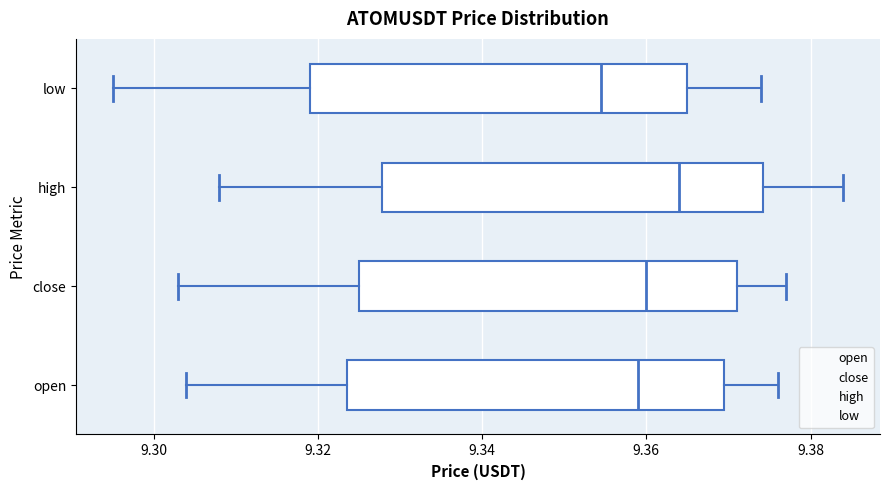

Reading bottom to top, transcribe this box plot: for each box, give where its median line is, the range the box spans, and where its two whiskers end, as read against the x-axis. The values are not printed on the chart, so give them approximately, as read against the axis.

open: median 9.360, box 9.324 to 9.370, whiskers 9.304 to 9.376
close: median 9.360, box 9.326 to 9.372, whiskers 9.304 to 9.378
high: median 9.364, box 9.328 to 9.374, whiskers 9.308 to 9.384
low: median 9.354, box 9.320 to 9.366, whiskers 9.296 to 9.374